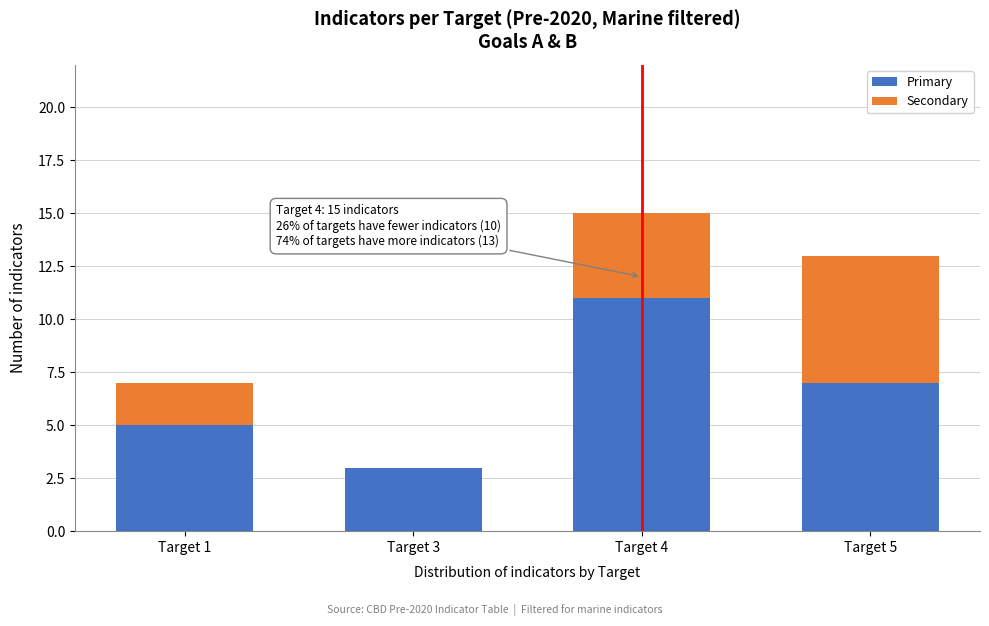

Reading left to right, what are the values for Primary?

Target 1=5	Target 3=3	Target 4=11	Target 5=7